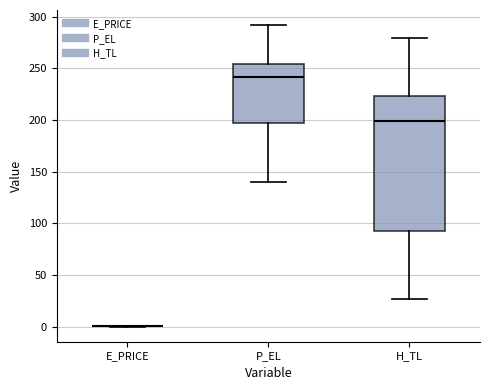

Where is the upper edge of the box for H_TL on the y-axis? The values are not printed on the chart, so give them approximately, as read against the axis.

225